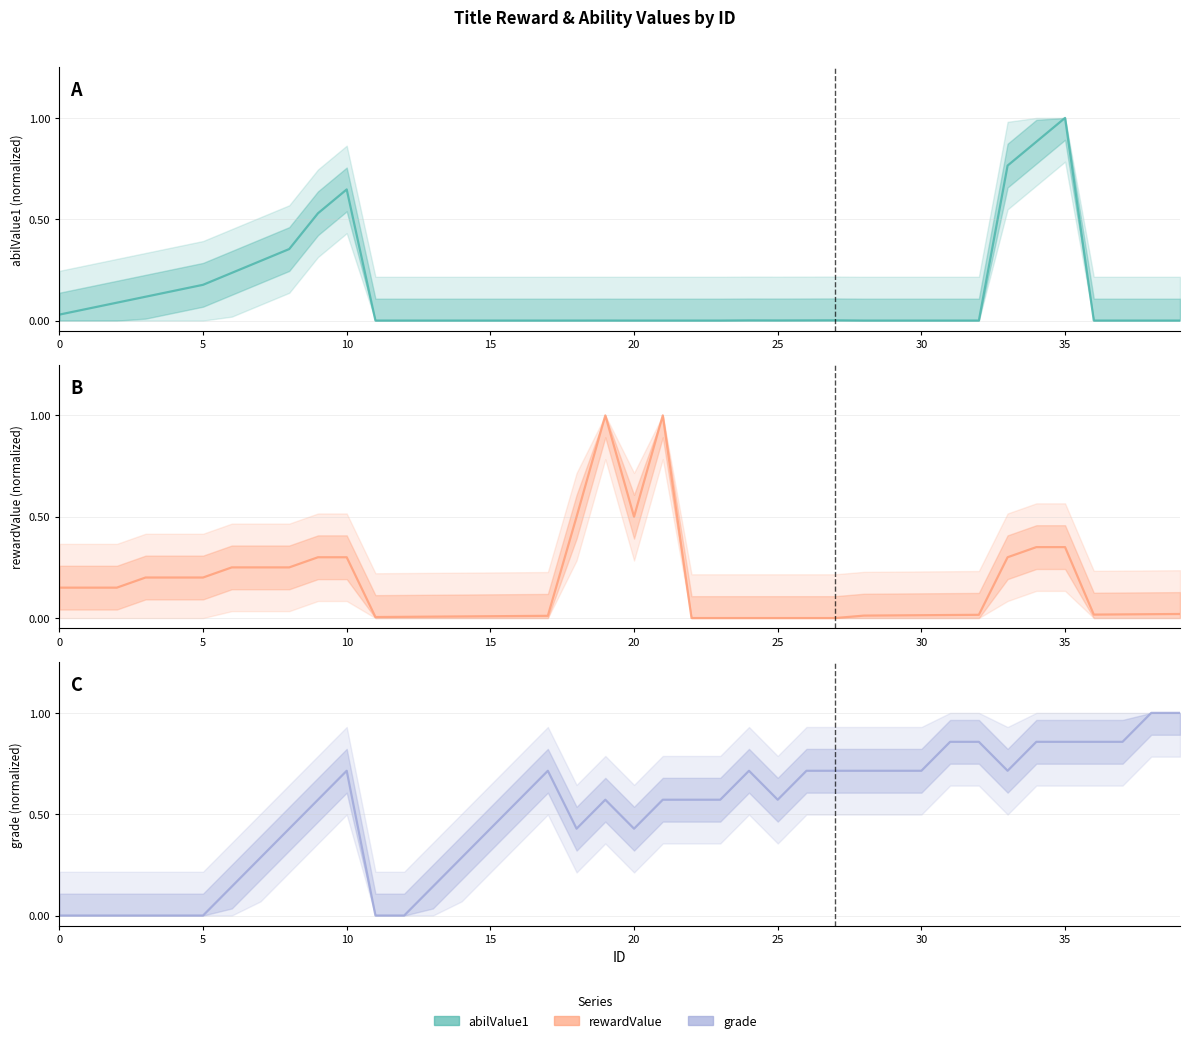

What is the difference between the maximum and minimum values in the grade (normalized) series?

1.0